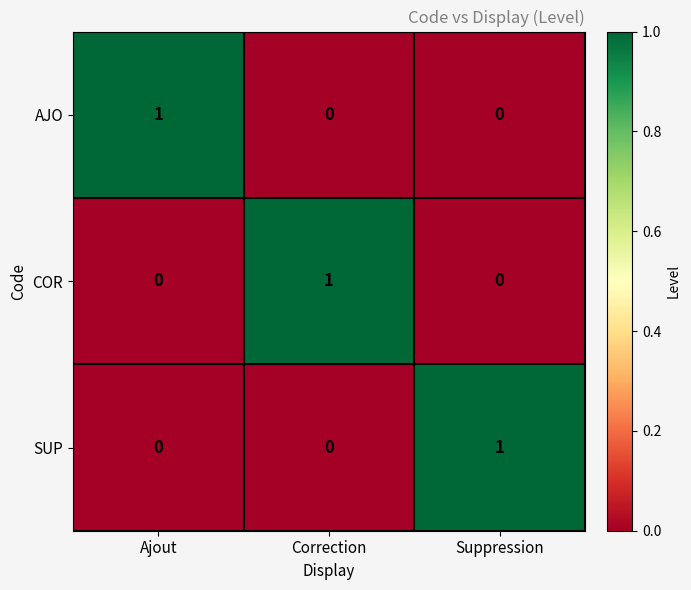

True or false: COR has a value of 0 at Correction.

False